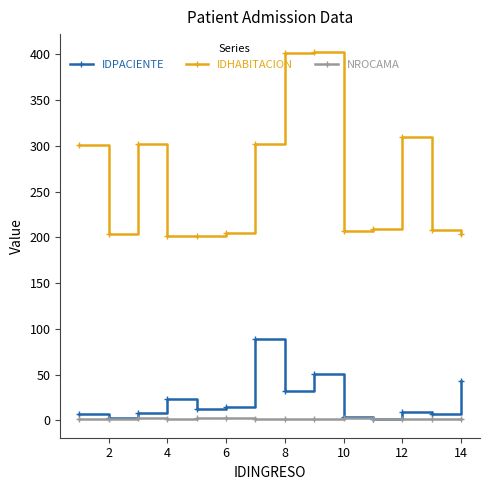

What is the difference between the maximum and minimum values in the IDPACIENTE series?

88